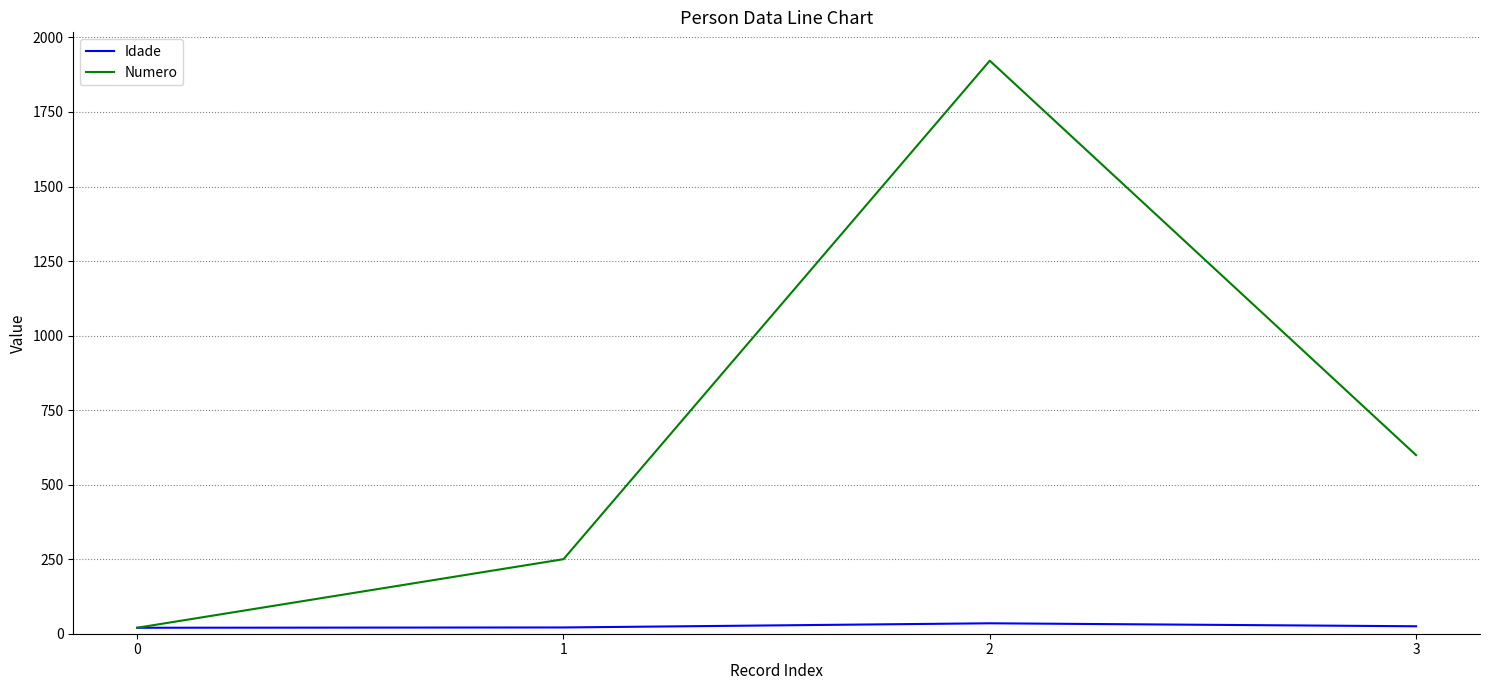

The value of Numero at 1 is 250. True or false?

True